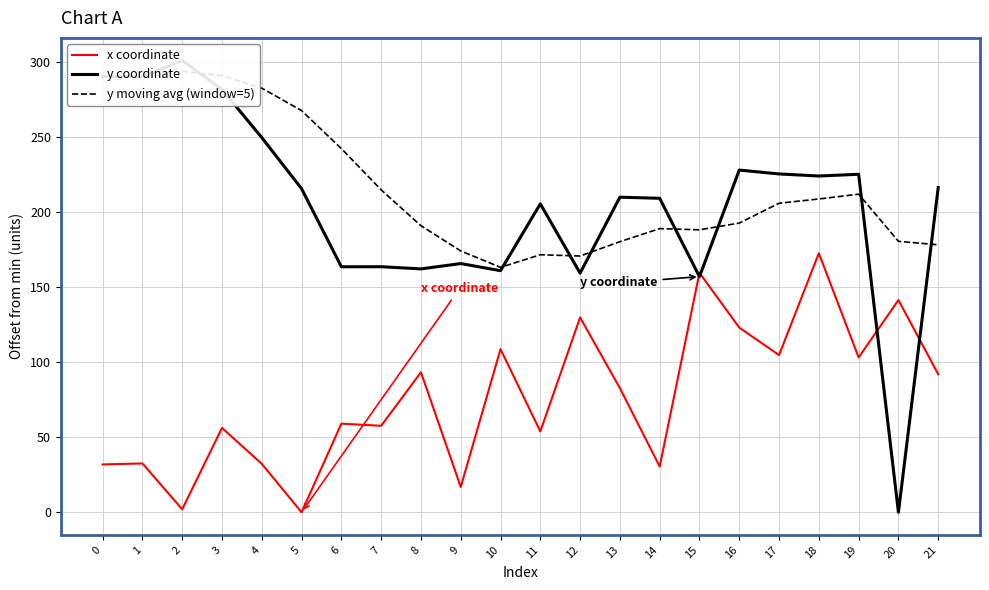

What are all the series names shown in the legend?

x coordinate, y coordinate, y moving avg (window=5)